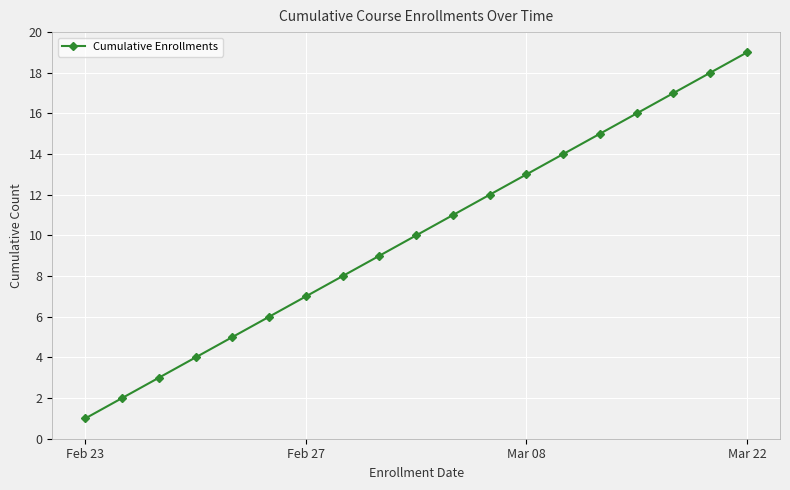

True or false: there are more than 1 points higher than both neighbors.

False